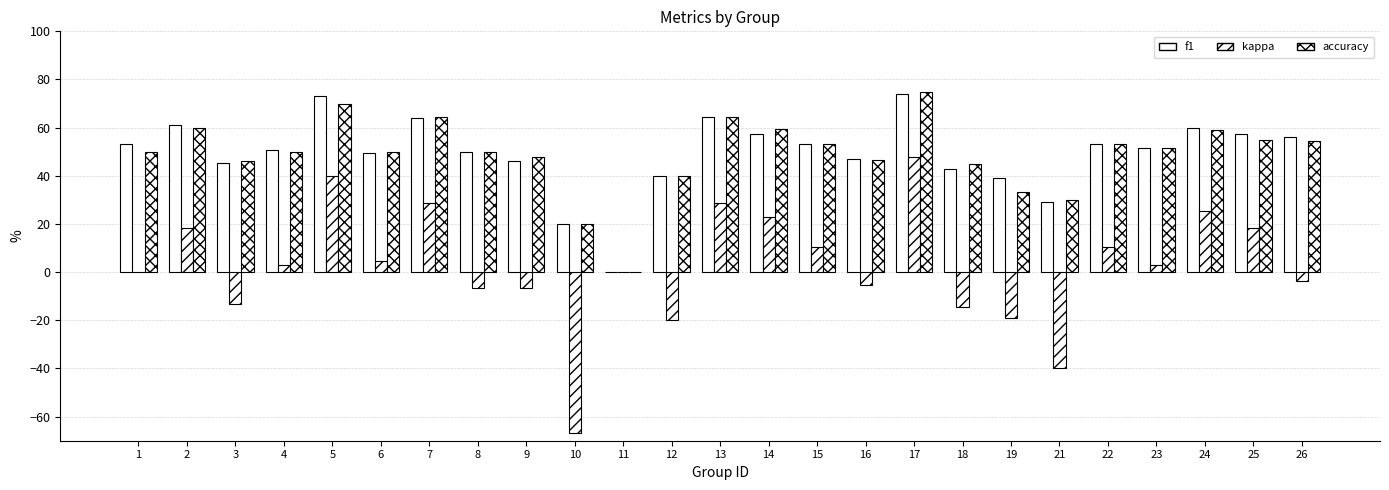

At which label does f1 reach its minimum?

11